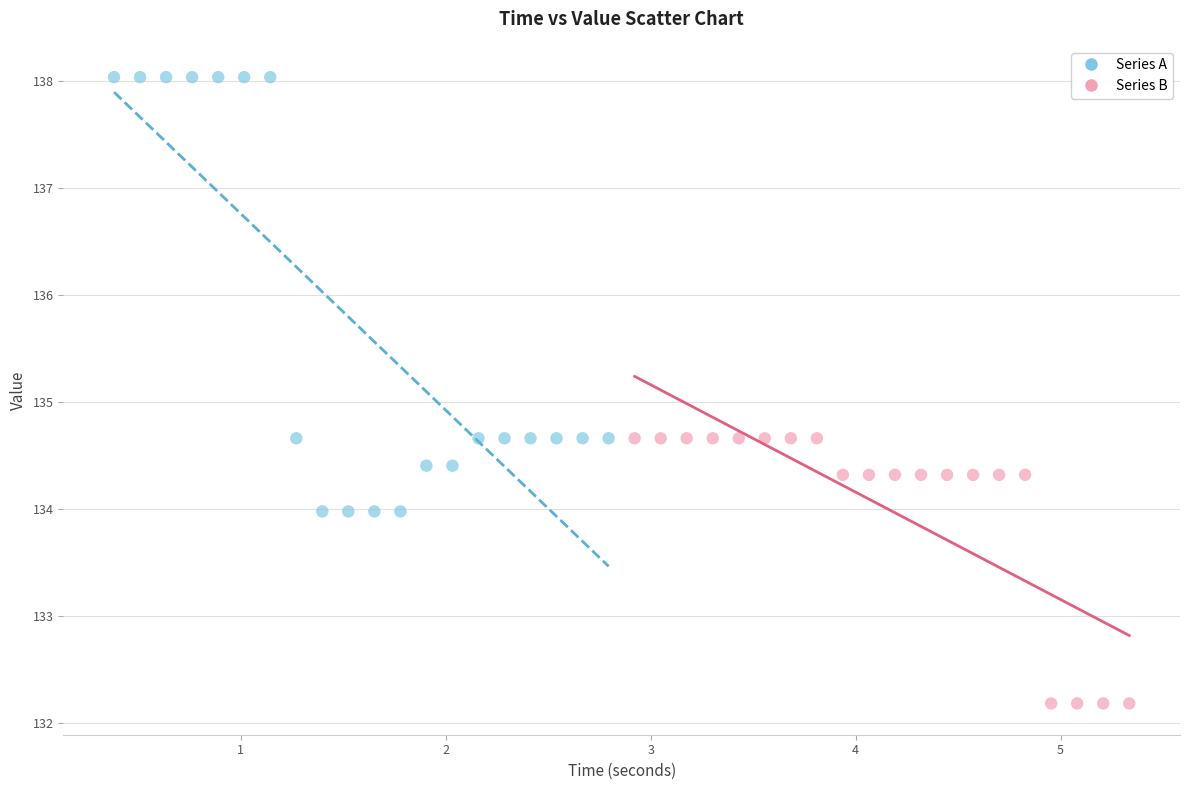

Which series has the largest Y range (max minus min)?

Series A